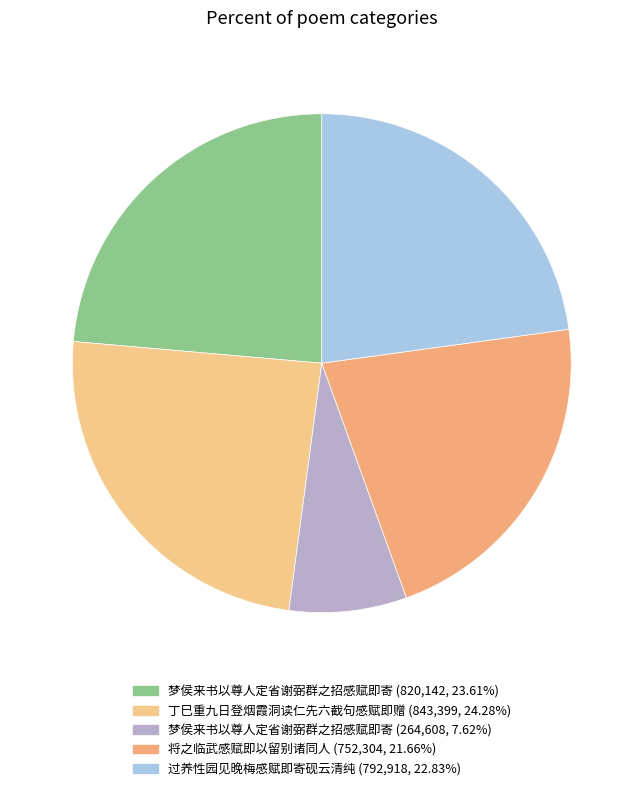

Count the number of slices in the pie.

5